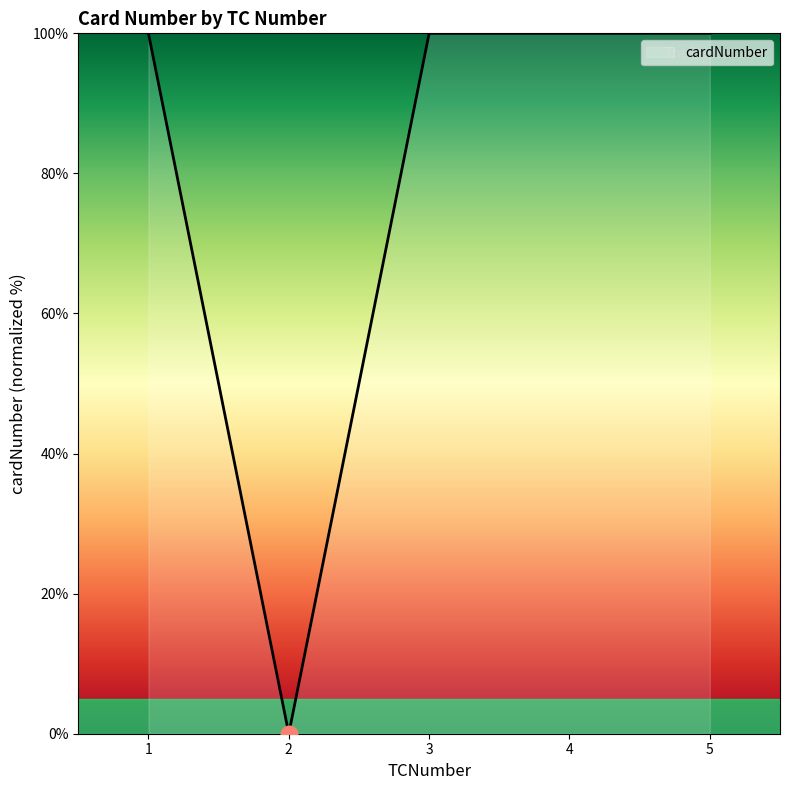

What is the average value?

80